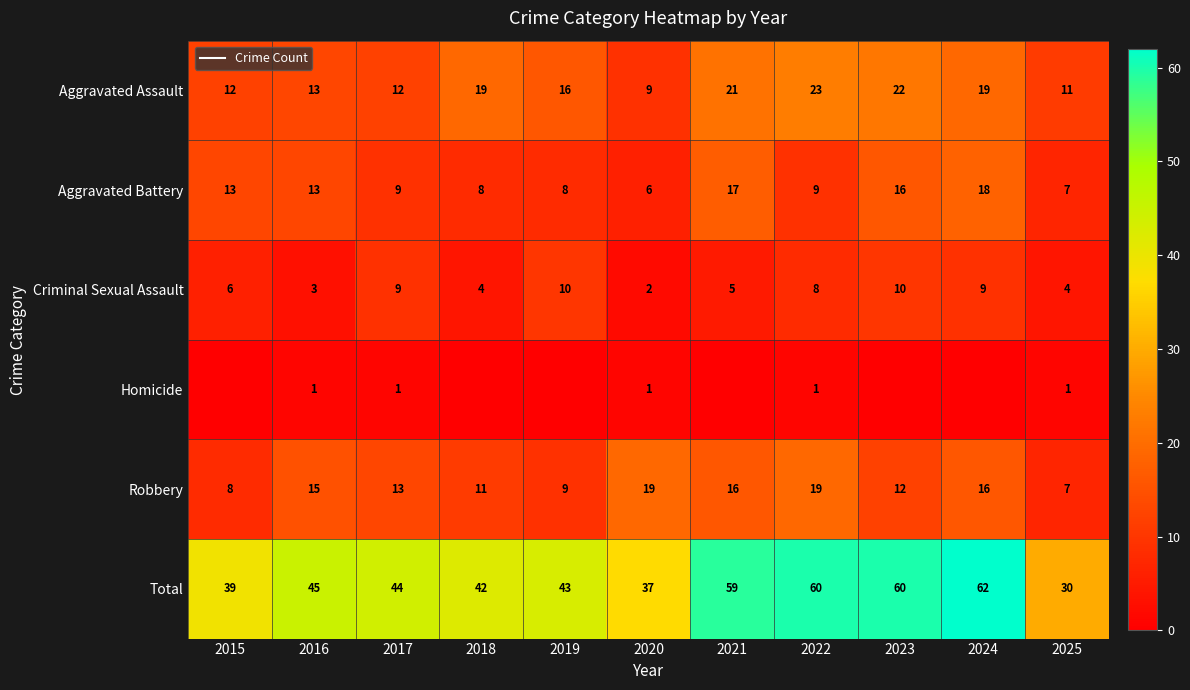

Is the value of Total at 2024 greater than the value of Aggravated Assault at 2016?

Yes